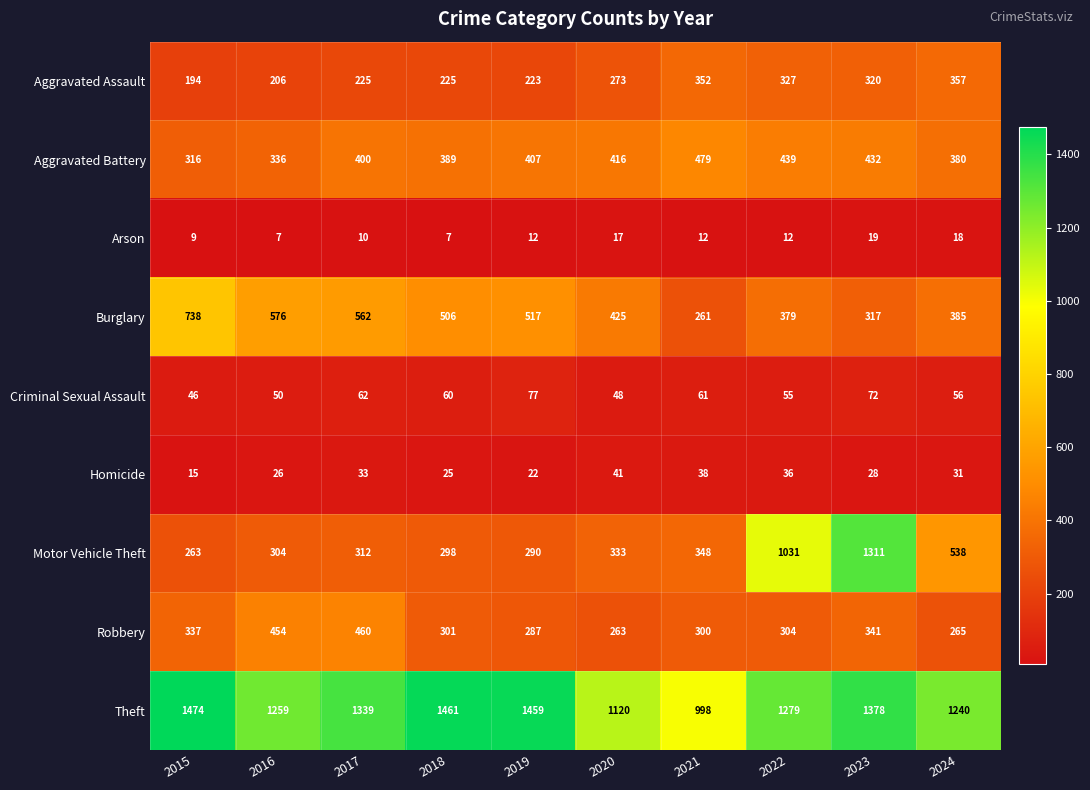

True or false: Arson has a value of 7 at 2018.

True